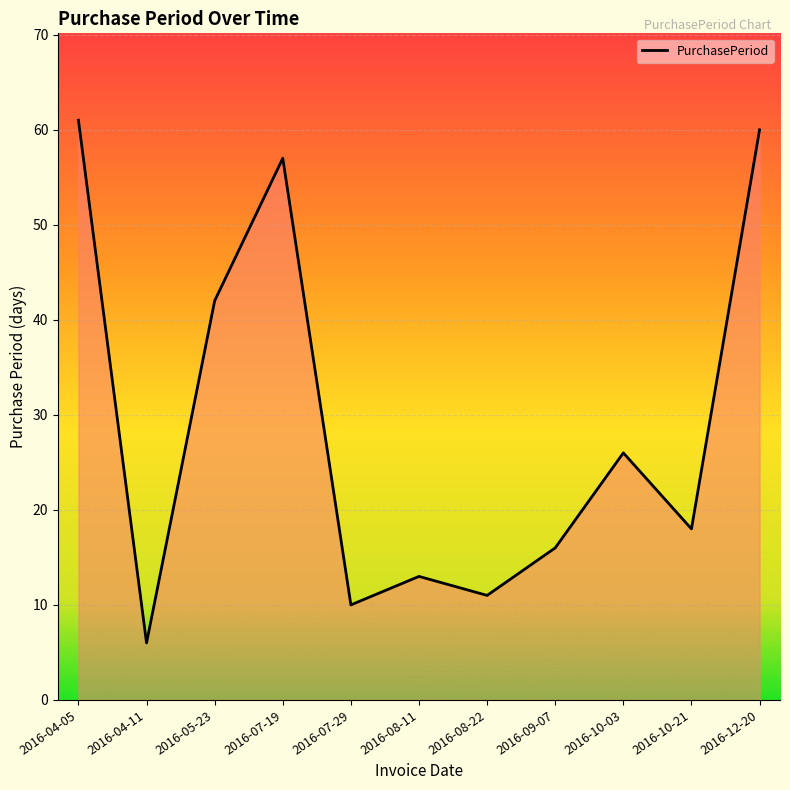

How many lines are shown in the chart?

1